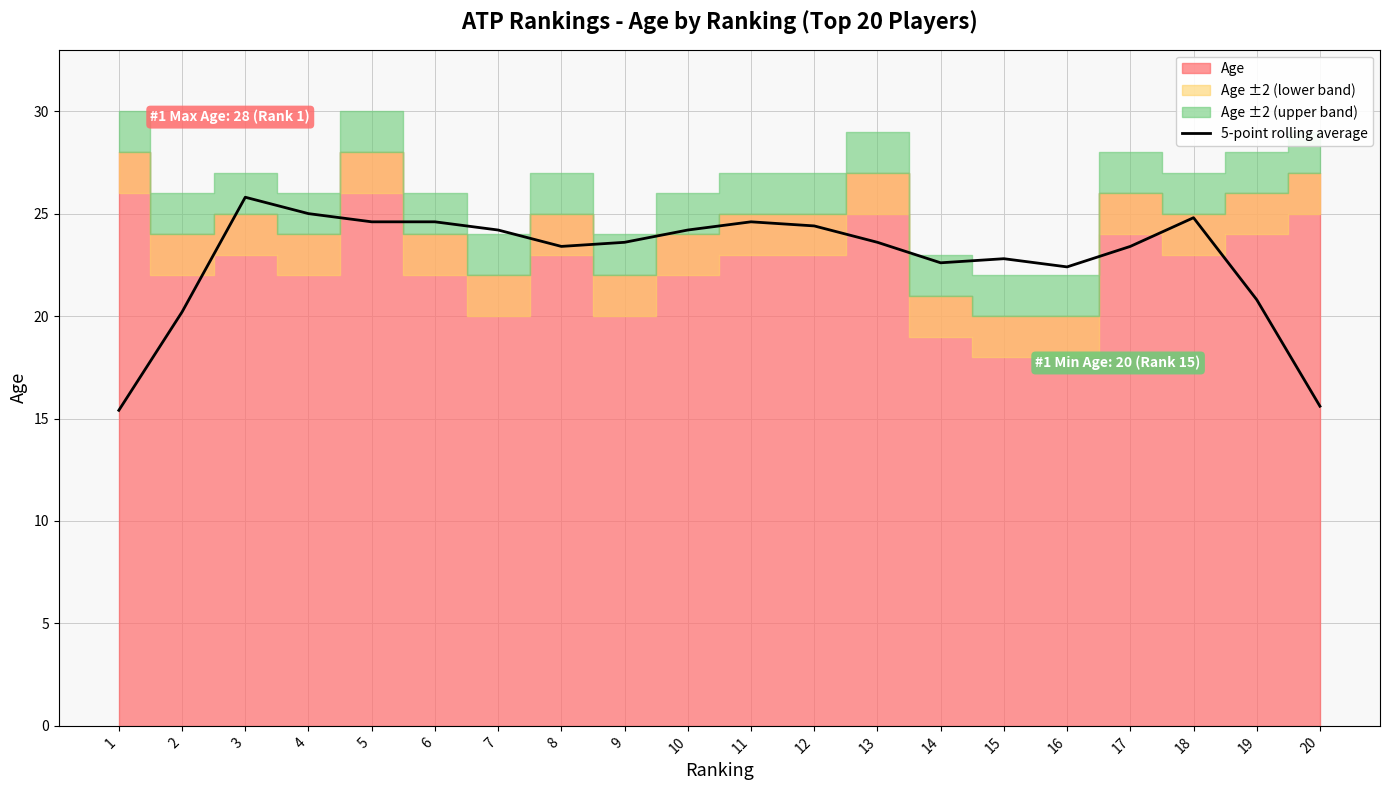

Reading left to right, extract all data points from this chart.

15.4	20.2	25.8	25.0	24.6	24.6	24.2	23.4	23.6	24.2	24.6	24.4	23.6	22.6	22.8	22.4	23.4	24.8	20.8	15.6